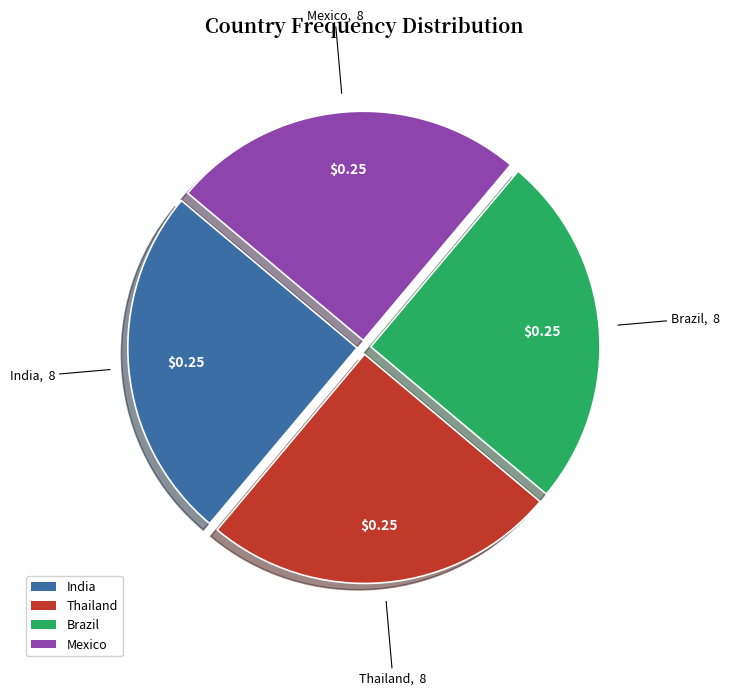

Is there a majority slice in this chart?

No